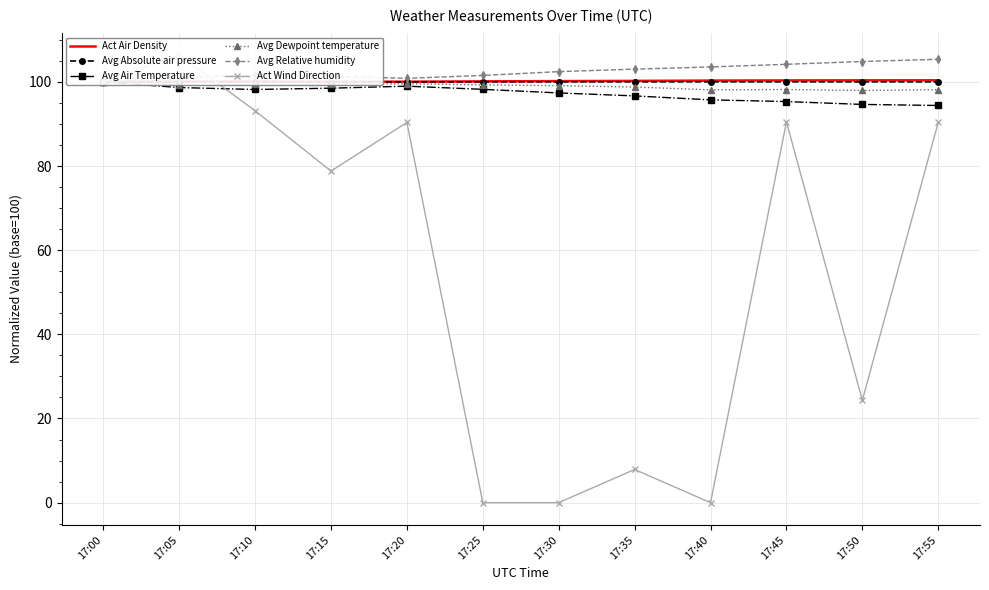

Rank the series by their maximum value, from lowest to highest.

Avg Air Temperature, Avg Dewpoint temperature, Avg Absolute air pressure, Act Air Density, Avg Relative humidity, Act Wind Direction